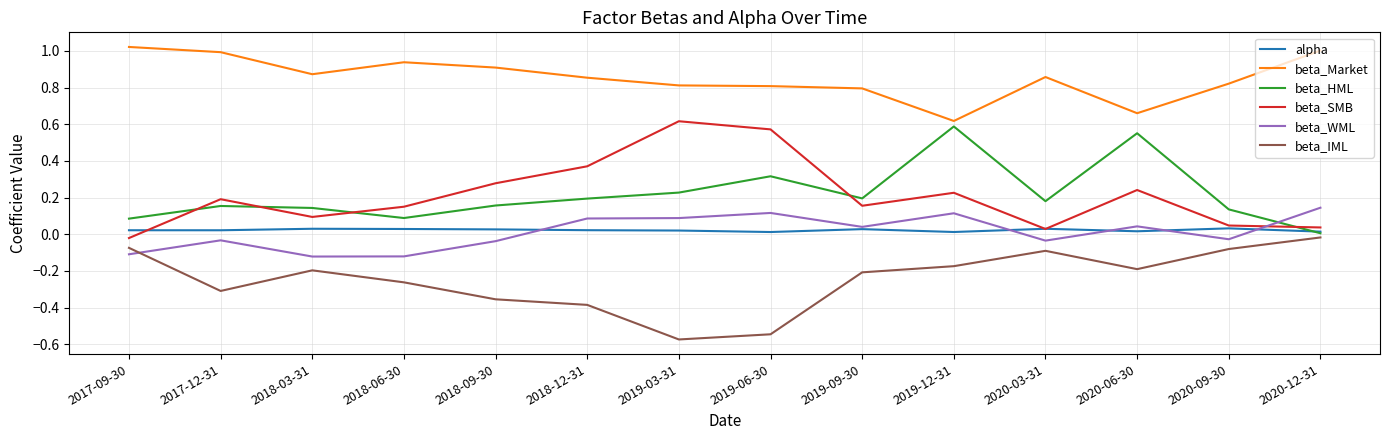

Does the chart display data point markers on the line(s)?

No